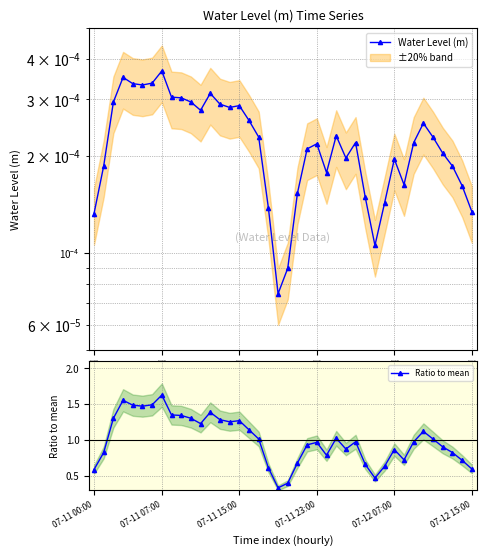

Rank the series by their maximum value, from highest to lowest.

Ratio to mean, Water Level (m)